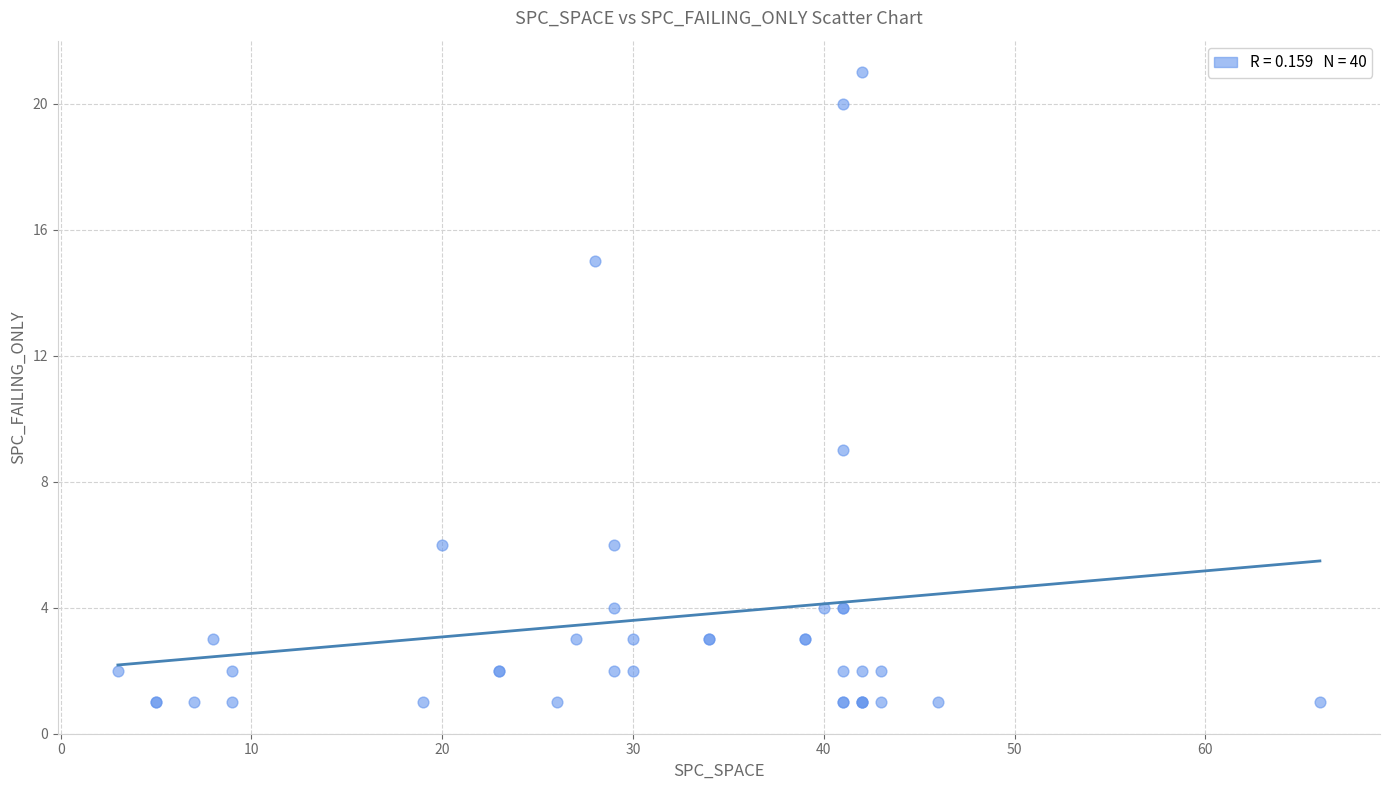

What Y value in the scatter plot is closest to 11?

9